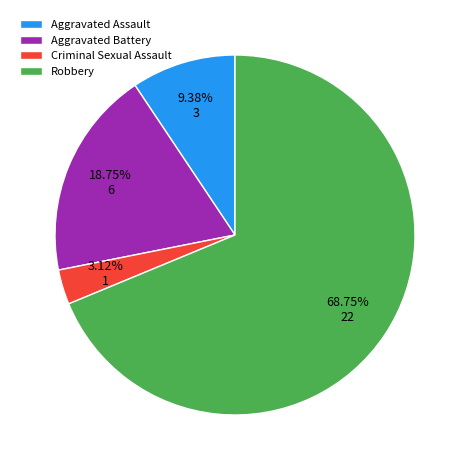

Count the number of slices in the pie.

4